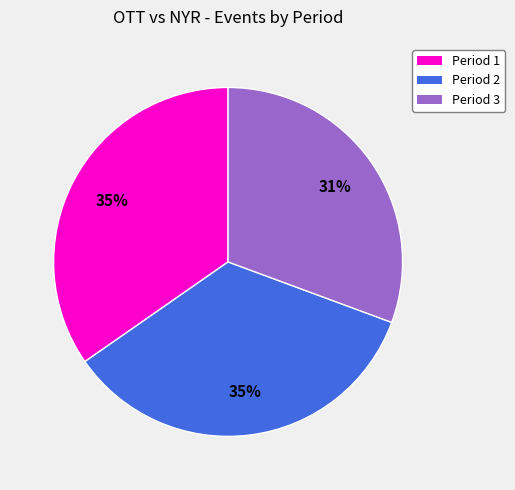

How many slices are in this pie chart?

3